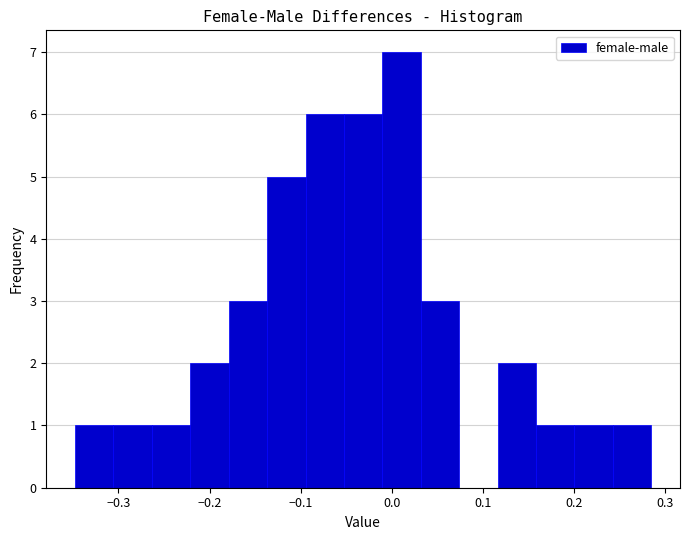

Reading left to right, list every bar in this chart as the range it spans on the x-axis followed by its height. Neither the bar edges nor the heights are printed on the chart, so give them approximately, as read against the axes.

-0.35 to -0.31: 1
-0.31 to -0.26: 1
-0.26 to -0.22: 1
-0.22 to -0.18: 2
-0.18 to -0.14: 3
-0.14 to -0.09: 5
-0.09 to -0.05: 6
-0.05 to -0.01: 6
-0.01 to 0.03: 7
0.03 to 0.07: 3
0.07 to 0.12: 0
0.12 to 0.16: 2
0.16 to 0.20: 1
0.20 to 0.24: 1
0.24 to 0.28: 1